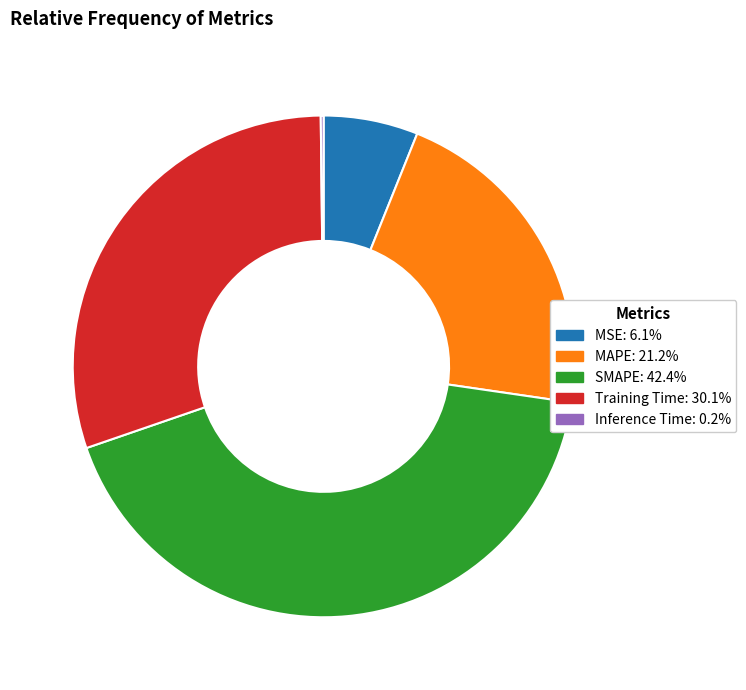

Combined, do Training Time: 30.1% and MAPE: 21.2% account for over 50%?

Yes